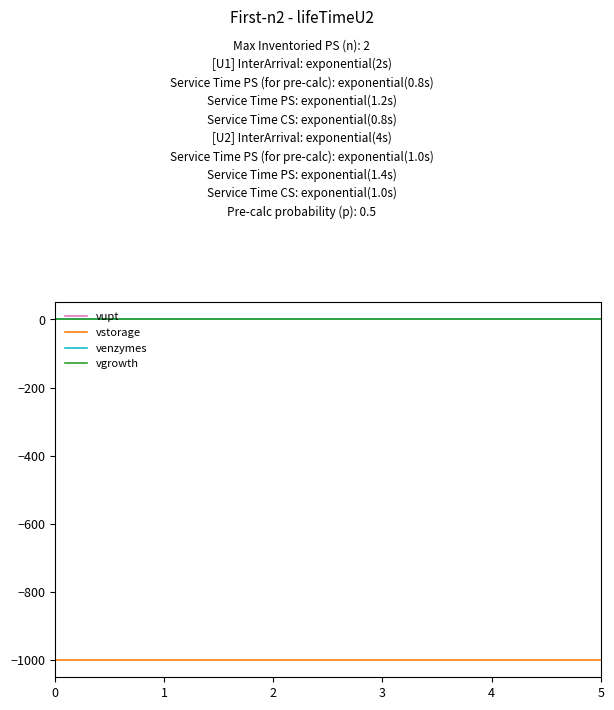

Is this an area chart (filled region under the line)?

No